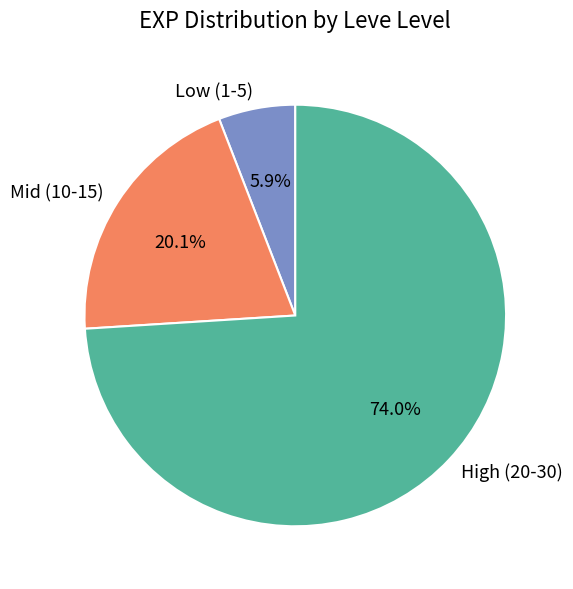

What percentage do Low (1-5) and High (20-30) together represent?

79.9%